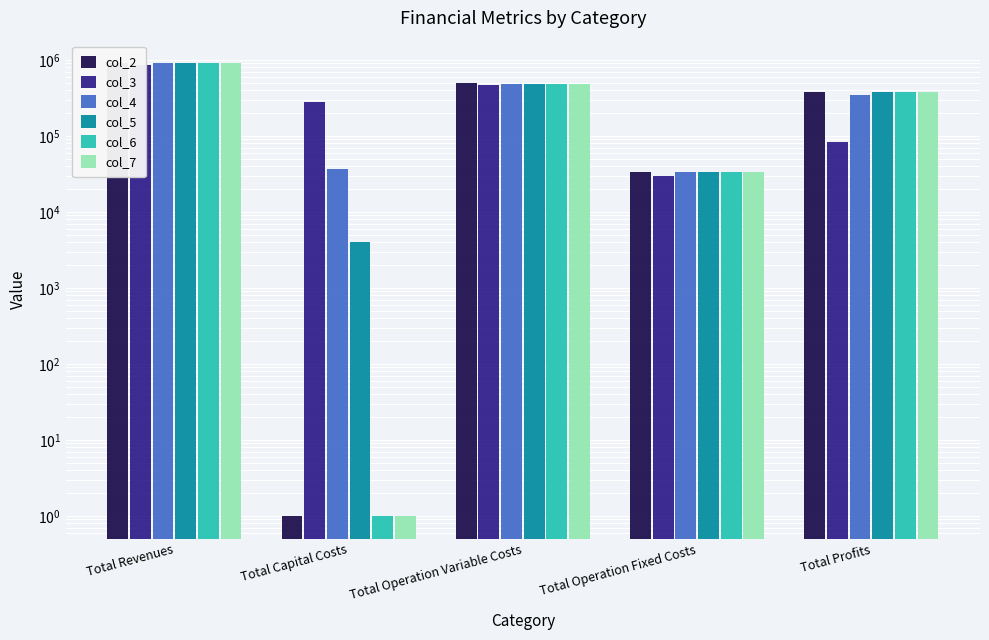

Does the chart contain any negative values?

No